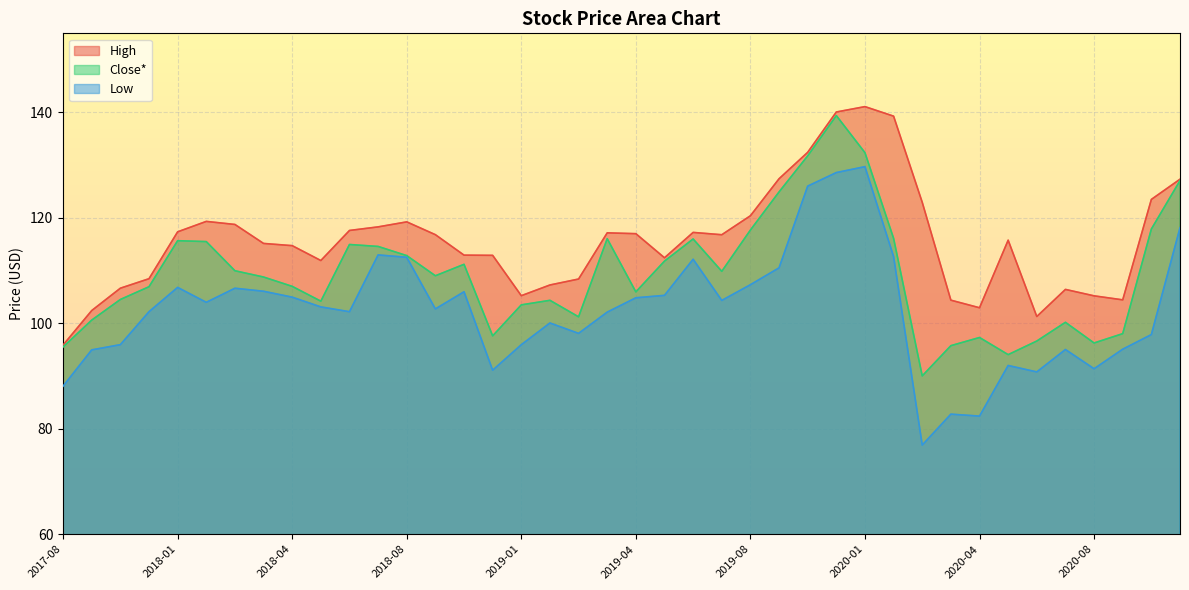

Where is the first local minimum for High?

2018-05-31